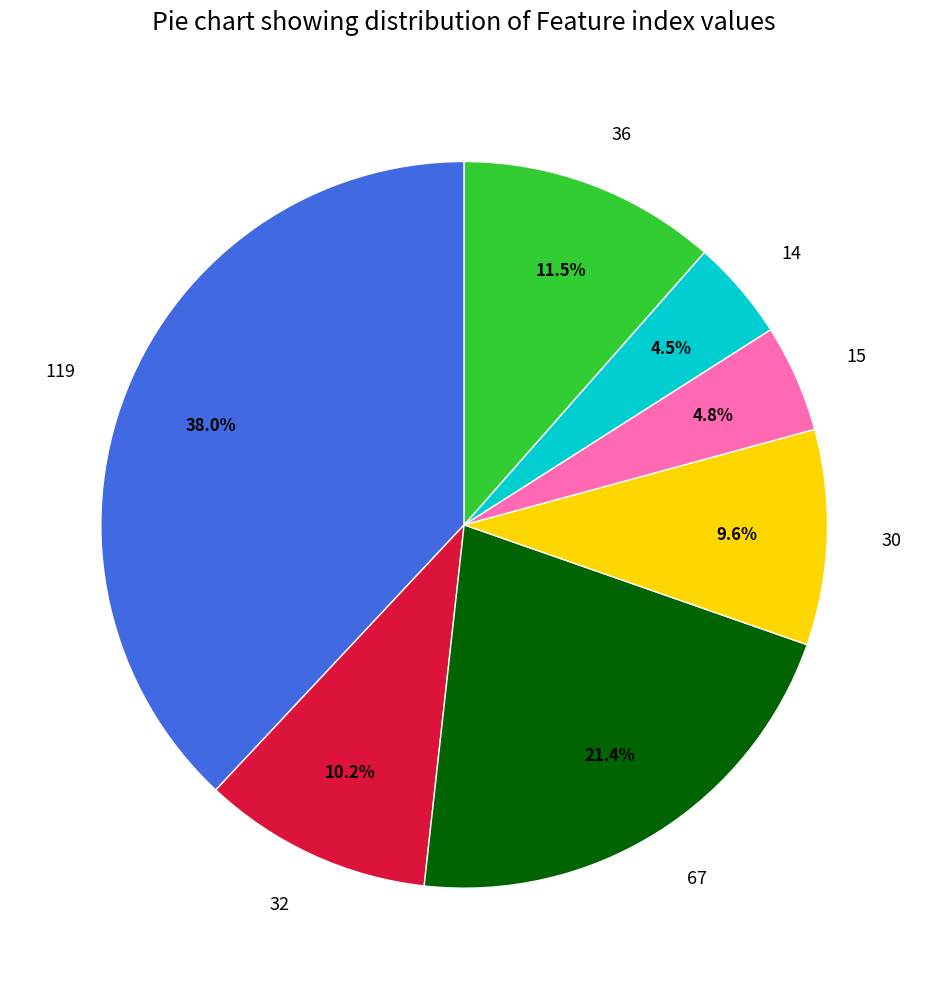

Does 30 represent more than half of the total?

No